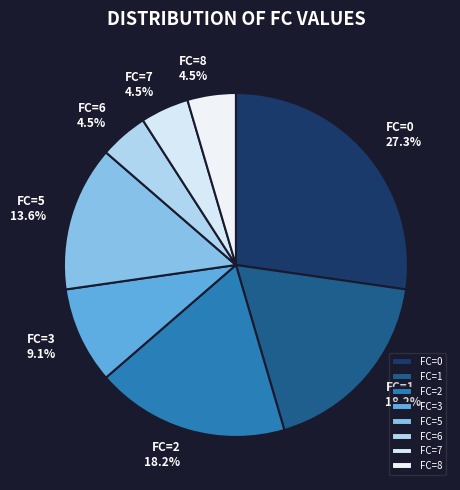

How many segments does this pie chart have?

8